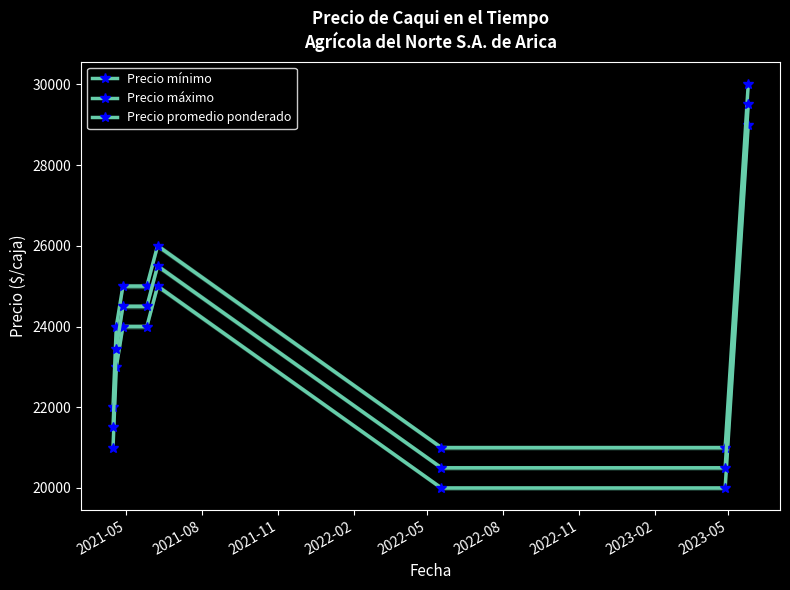

True or false: Precio mínimo and Precio promedio ponderado cross at least once.

False